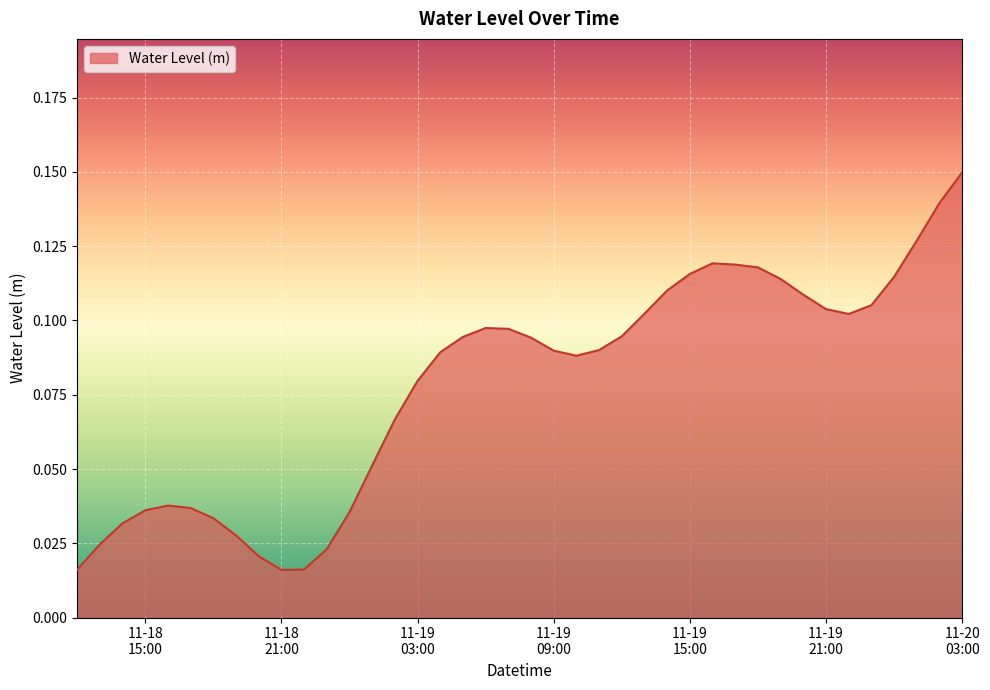

How many lines are shown in the chart?

1